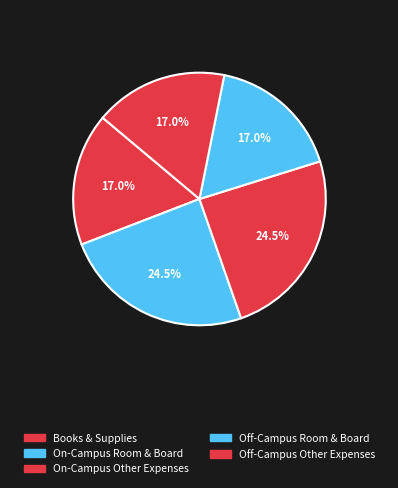

Between Off-Campus Other Expenses and Off-Campus Room & Board, which is larger?

Off-Campus Room & Board